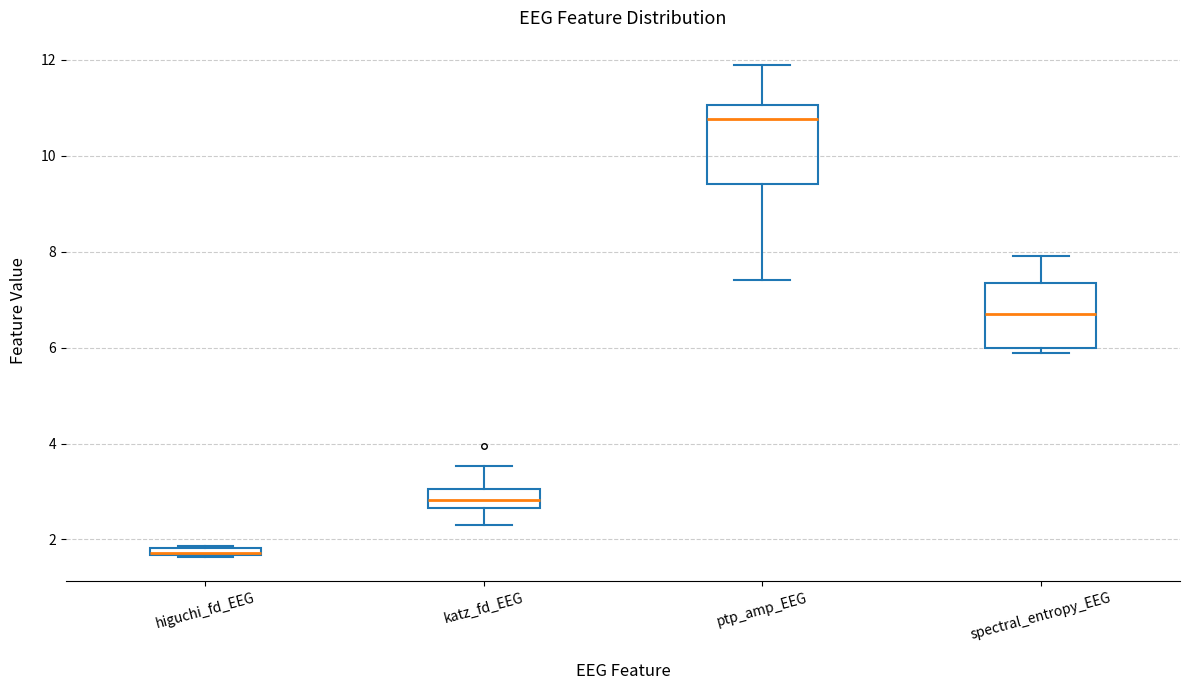

Where is the lower edge of the box for spectral_entropy_EEG on the y-axis? The values are not printed on the chart, so give them approximately, as read against the axis.

6.0